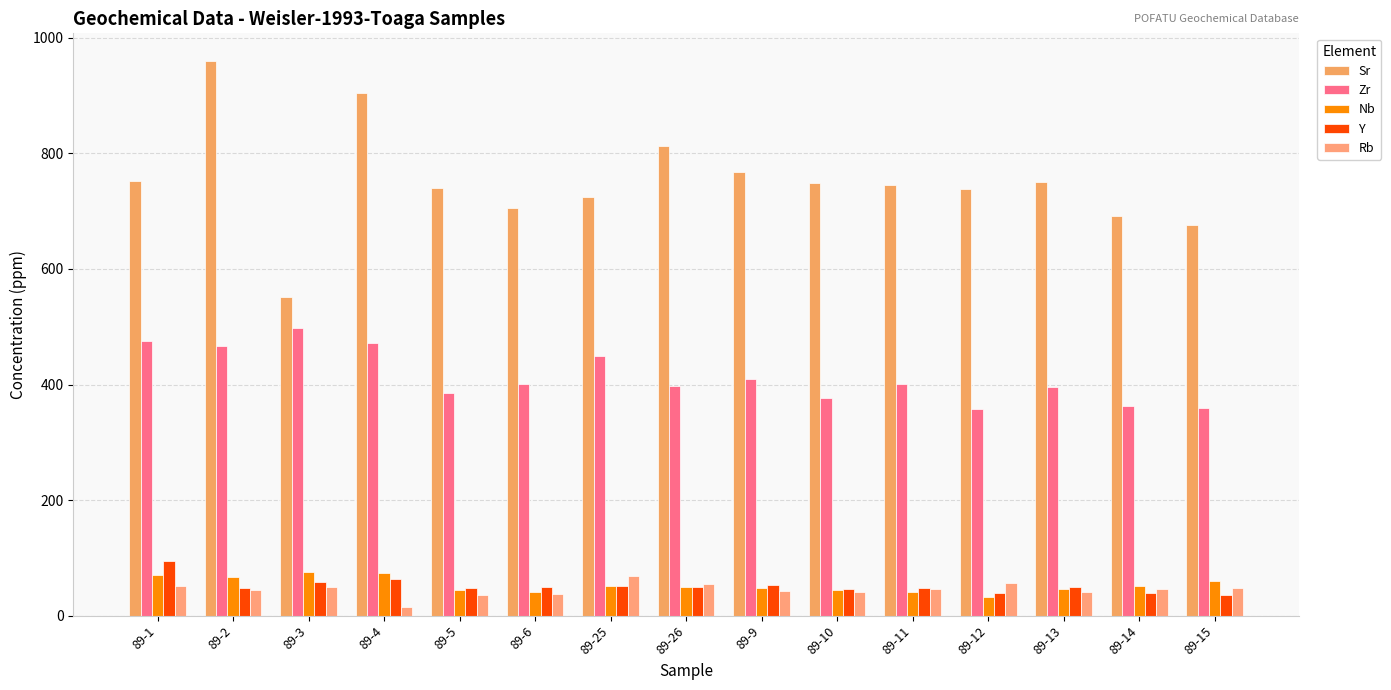

Reading right to left, list all the values displayed in this chart.

Sr: 675.3	691.6	750.4	738.6	744.9	748.4	766.9	812.8	724.0	704.8	740.5	903.9	551.6	959.7	752.4
Zr: 359.2	362.4	395.3	357.0	401.4	376.4	409.5	397.6	449.1	401.0	385.4	472.1	497.1	466.1	475.4
Nb: 60.0	51.8	45.9	32.7	41.0	43.8	47.3	49.4	51.1	41.1	44.9	73.1	75.3	66.4	70.0
Y: 36.1	40.0	50.1	38.8	48.7	47.1	53.1	49.6	51.9	50.0	48.0	63.6	57.6	48.2	94.8
Rb: 48.4	45.4	41.4	56.5	46.0	41.3	43.4	54.2	68.1	37.5	36.4	15.0	50.0	44.0	52.0